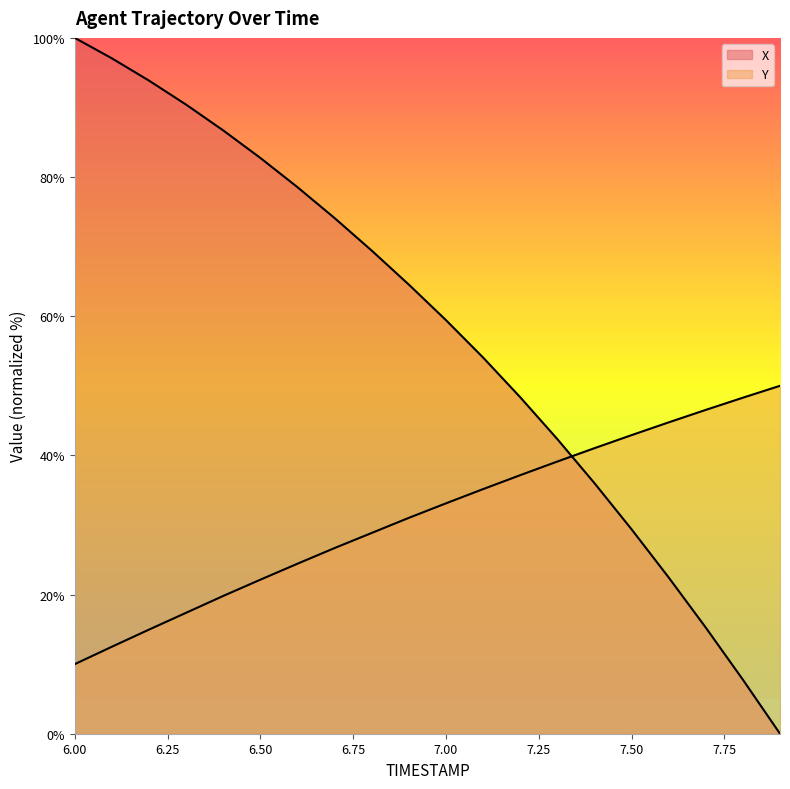

Which label corresponds to the smallest value in the chart?

7.9